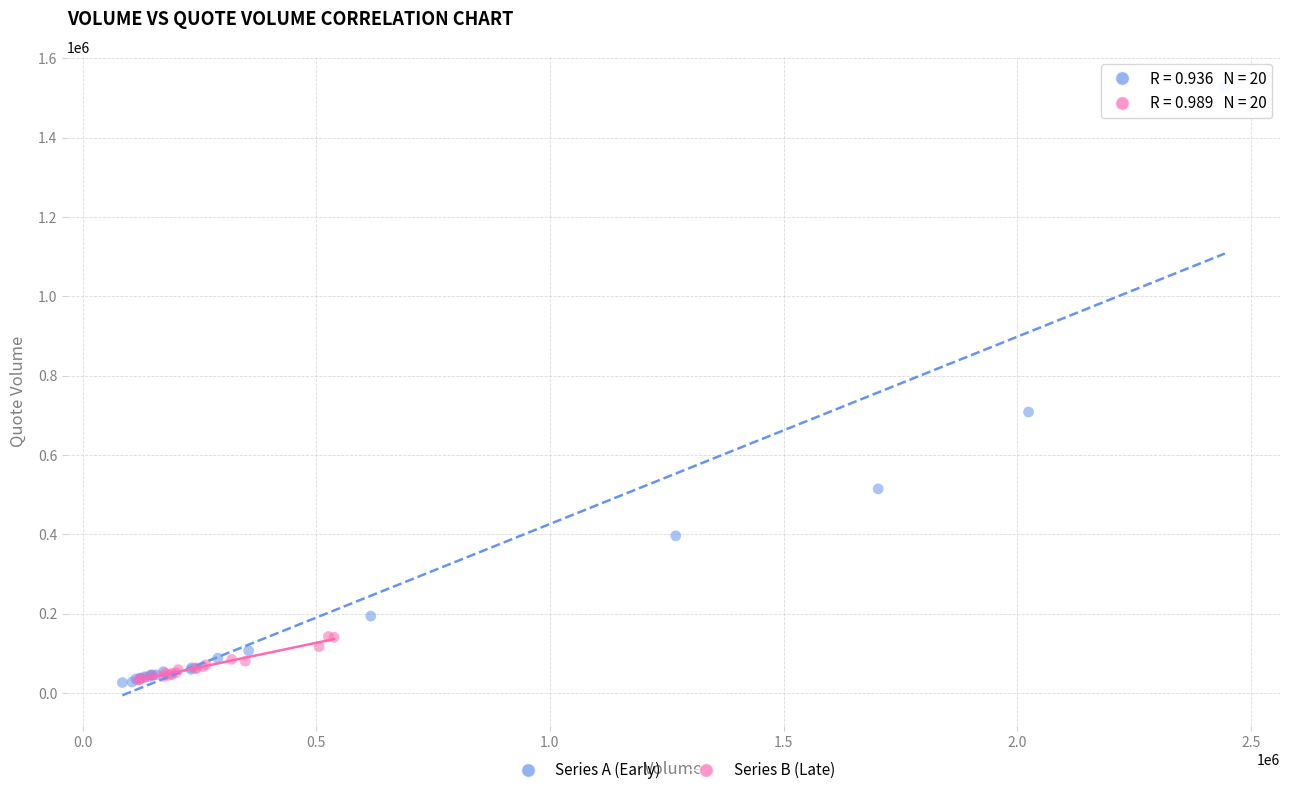

Which series reaches the maximum Y coordinate?

Series A (Early)